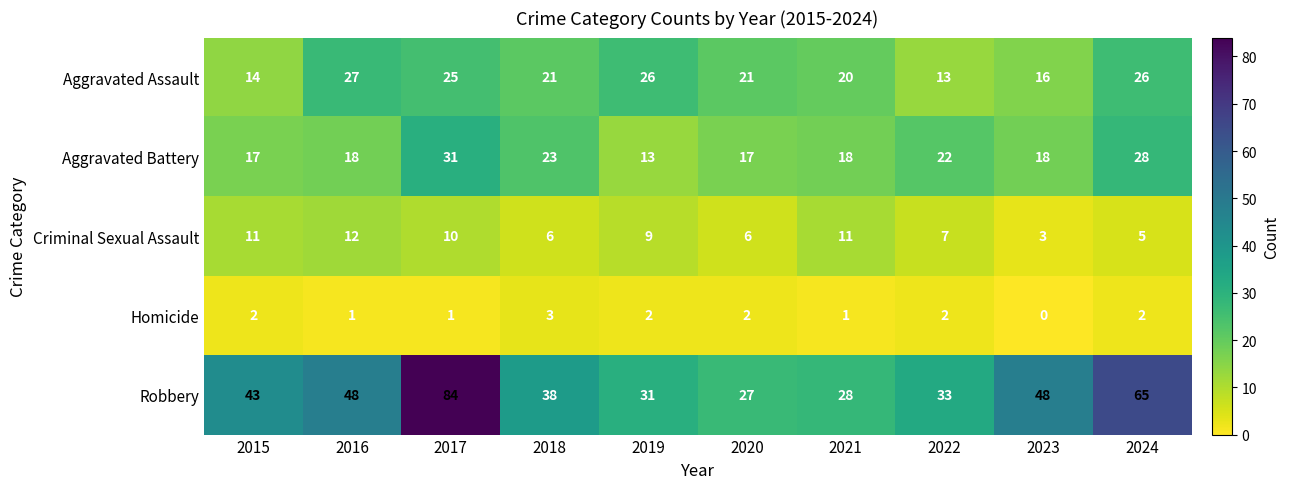

The value of Robbery at 2018 is 13. True or false?

False